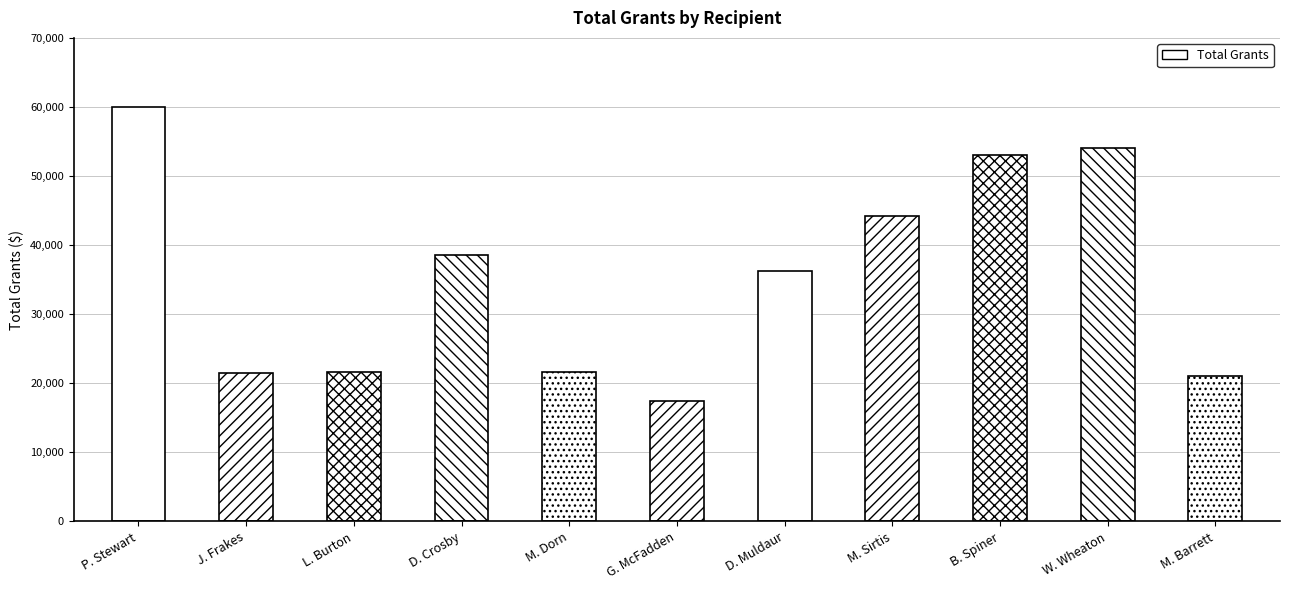

Rank the categories by value from lowest to highest.

G. McFadden, M. Barrett, J. Frakes, M. Dorn, L. Burton, D. Muldaur, D. Crosby, M. Sirtis, B. Spiner, W. Wheaton, P. Stewart